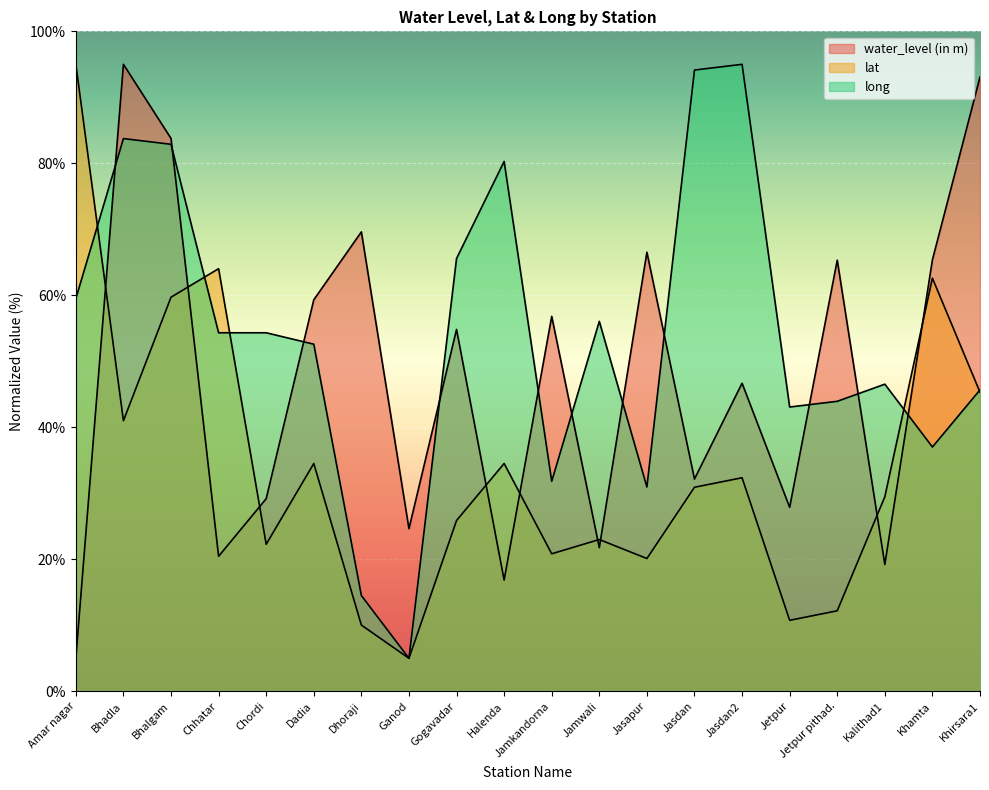

Rank the series by their average value, from highest to lowest.

long, water_level (in m), lat